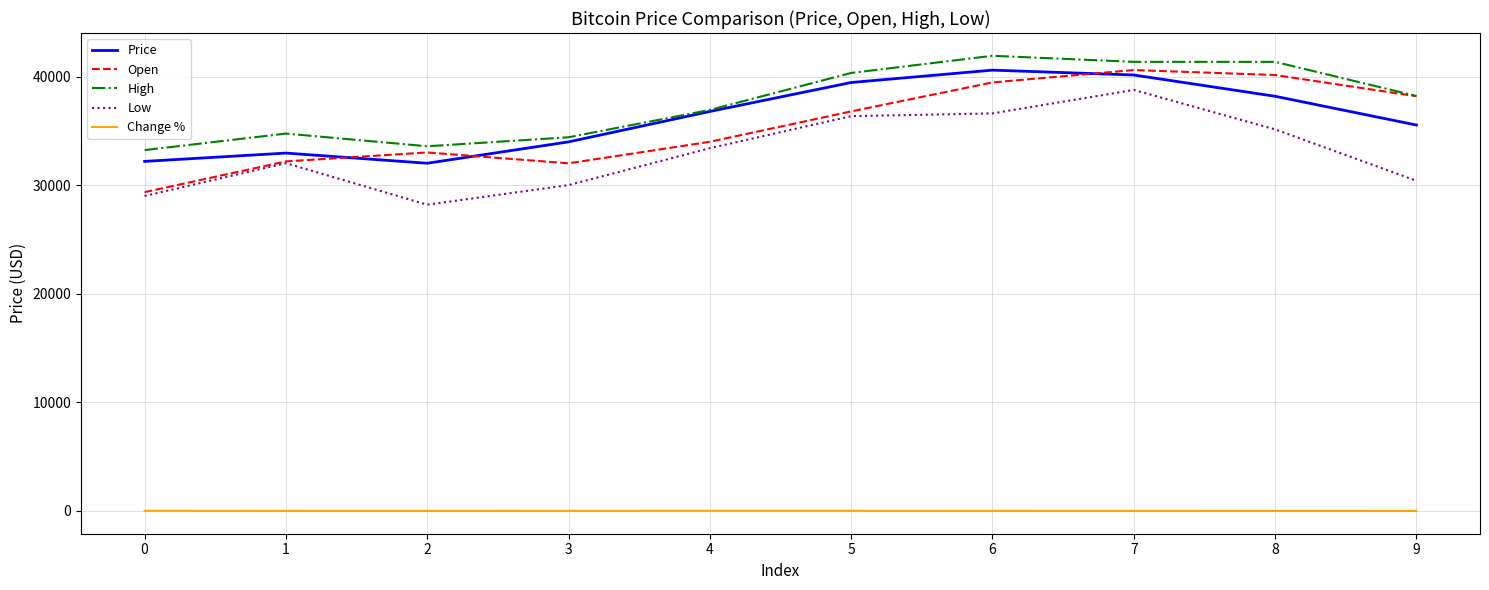

Is the value of Low at 7 greater than the value of High at 6?

No